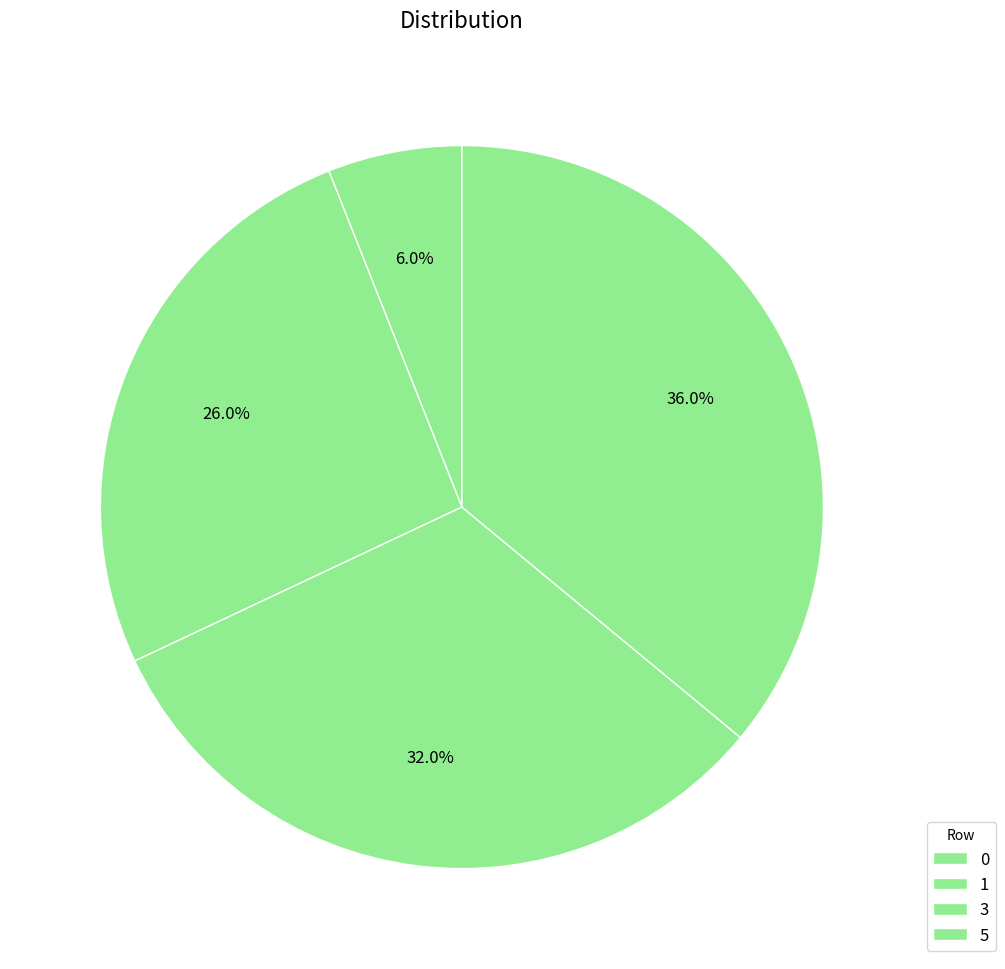

Count the number of slices in the pie.

4